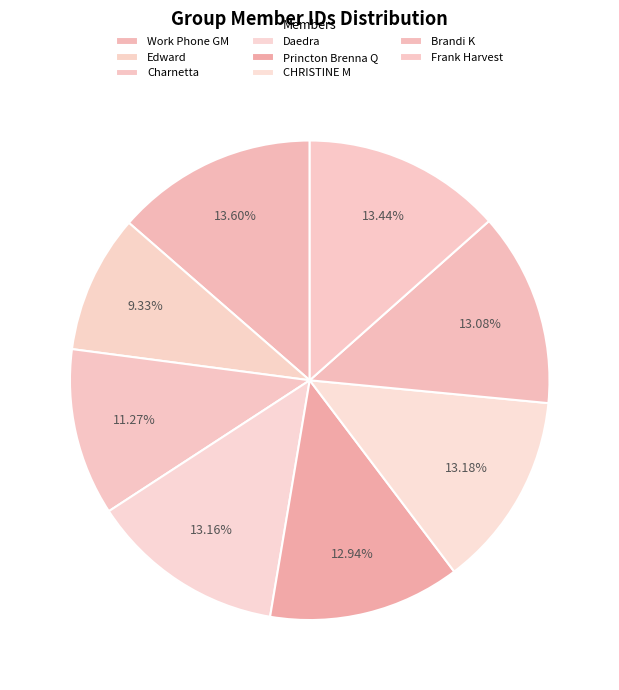

Which slice is the smallest?

Edward